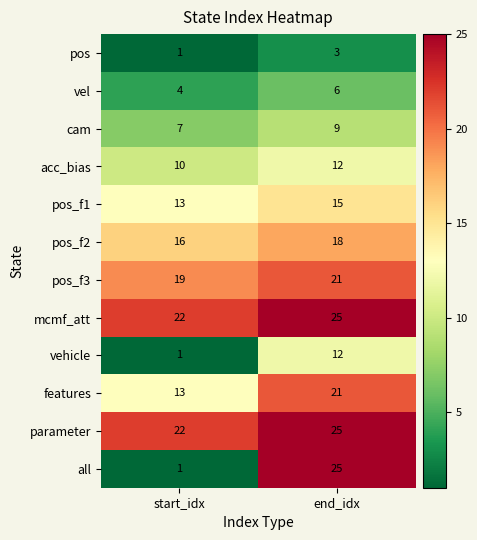

True or false: features has a value of 13 at start_idx.

True